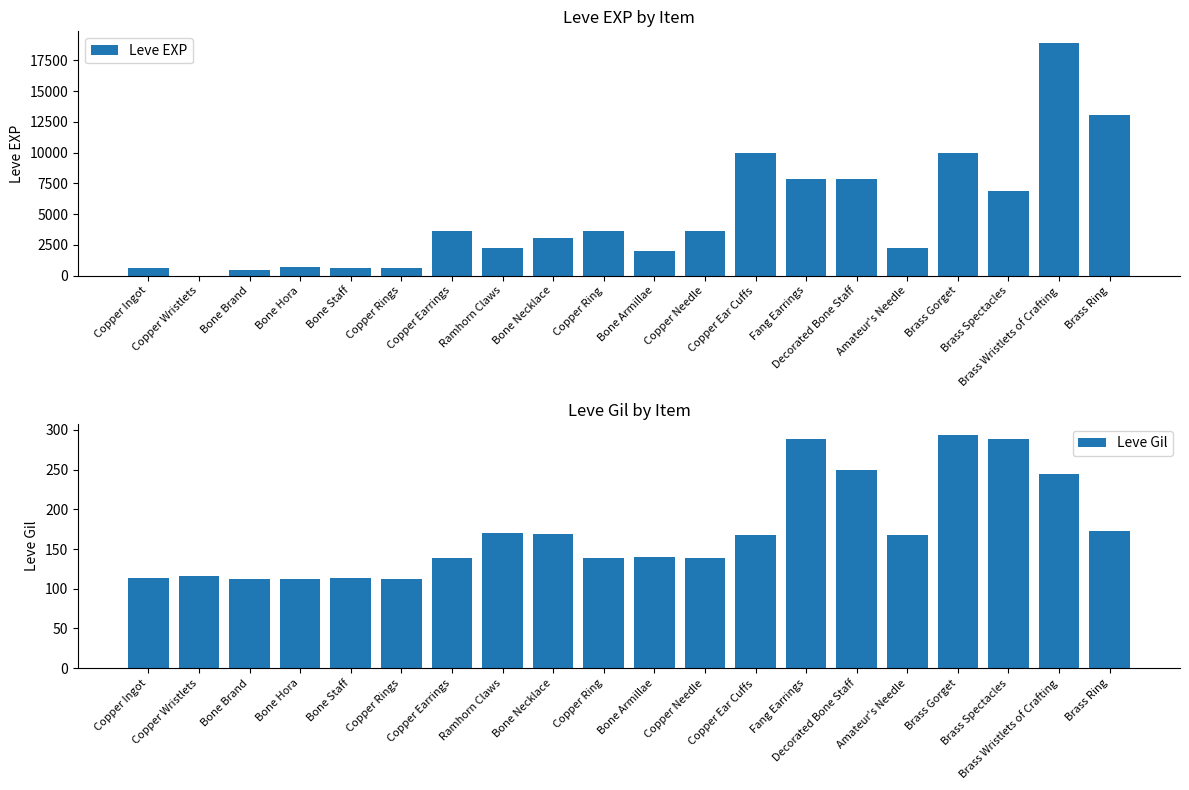

What is the average value of the Leve Gil series?

172